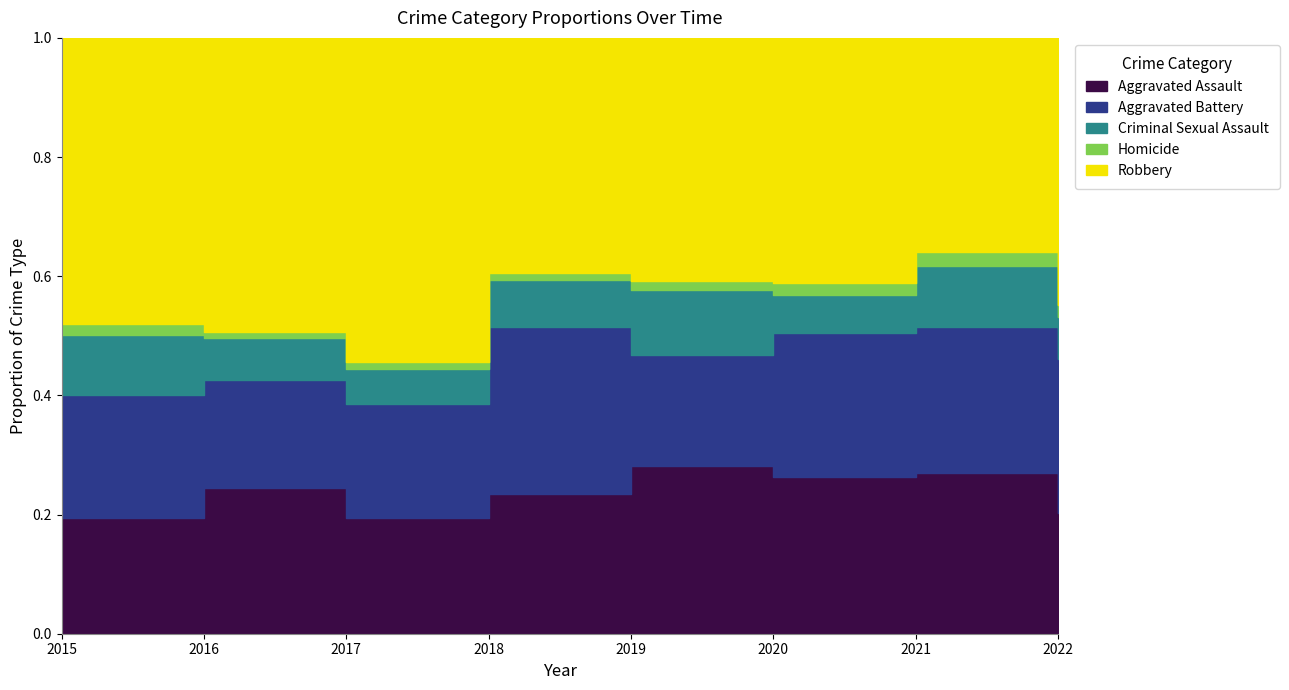

Which series has the largest total across all categories?

Robbery